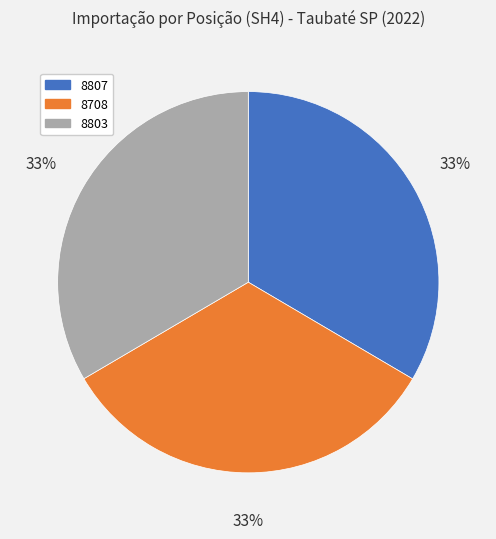

Approximately how many times larger is the value at 8708 compared to 8807?

1.0